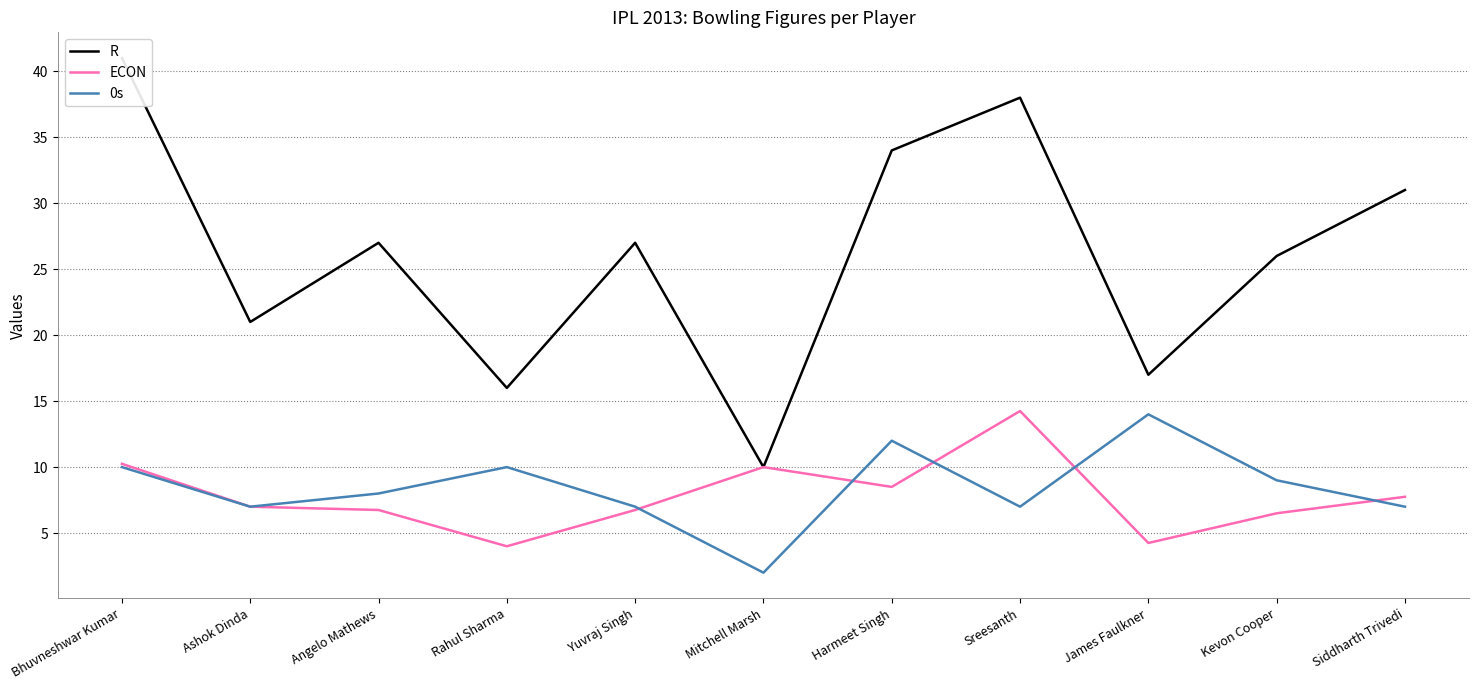

At Ashok Dinda, list the series in order from largest to smallest.

R, ECON, 0s